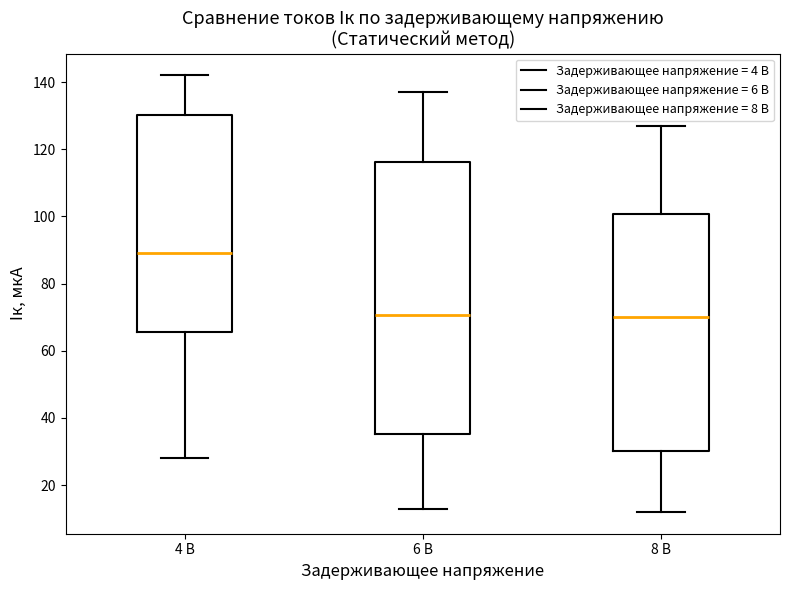

Reading left to right, transcribe this box plot: for each box, give where its median line is, the range the box spans, and where its two whiskers end, as read against the y-axis. The values are not printed on the chart, so give them approximately, as read against the axis.

4 В: median 90, box 66 to 130, whiskers 28 to 142
6 В: median 70, box 36 to 116, whiskers 14 to 138
8 В: median 70, box 30 to 100, whiskers 12 to 128